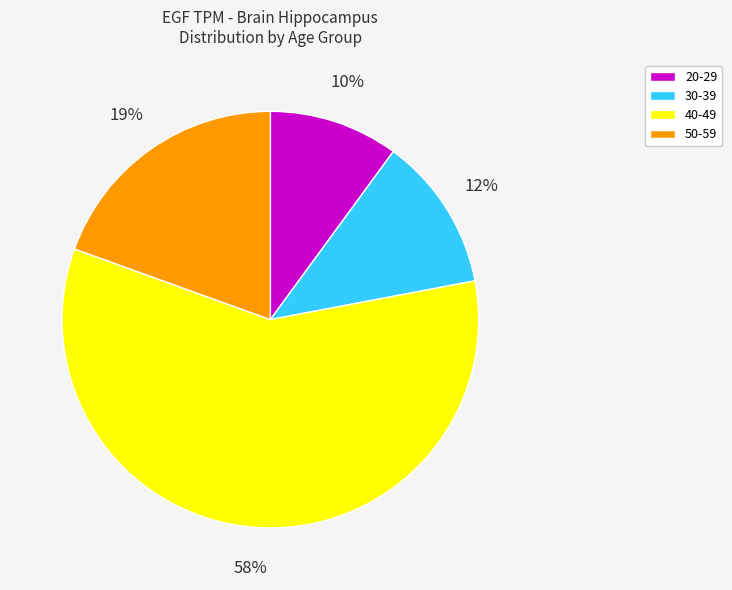

Does 40-49 account for over 50% of the chart?

Yes